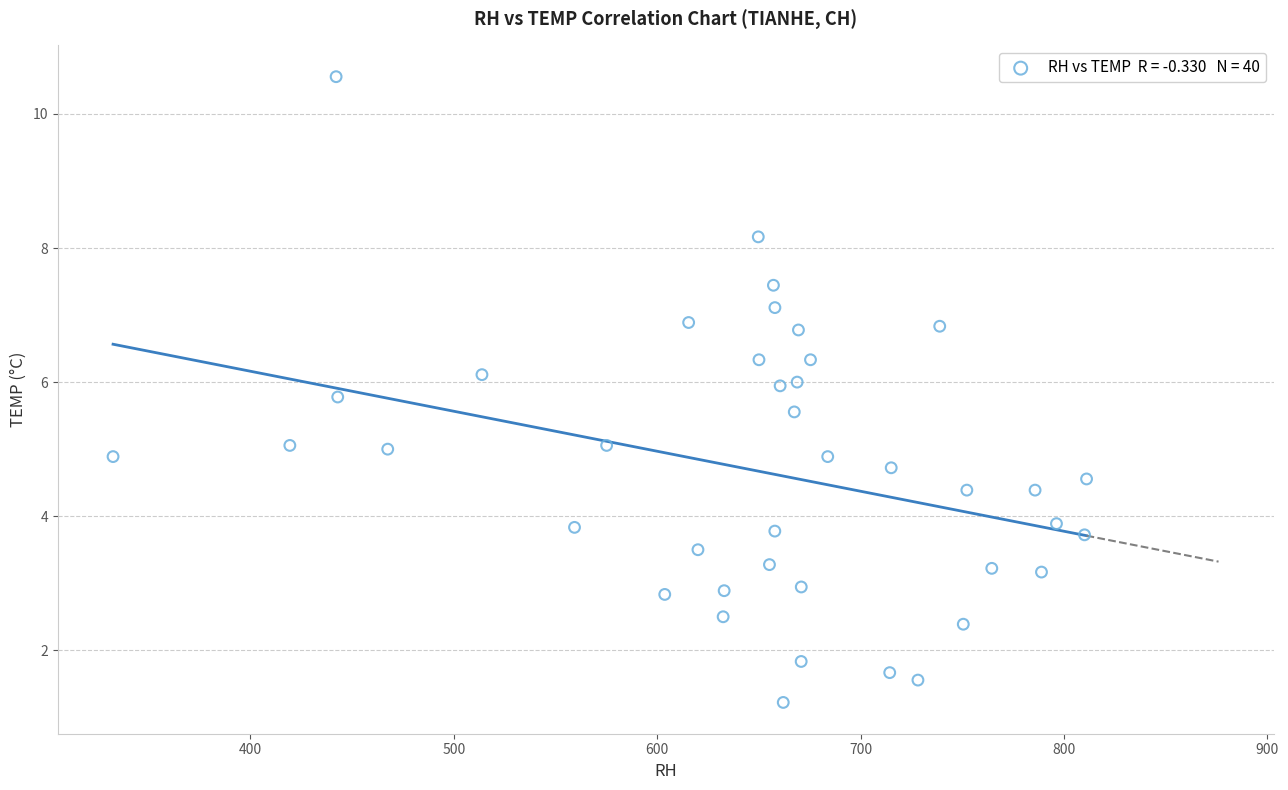

What is the range of Y values (max minus min)?

9.3